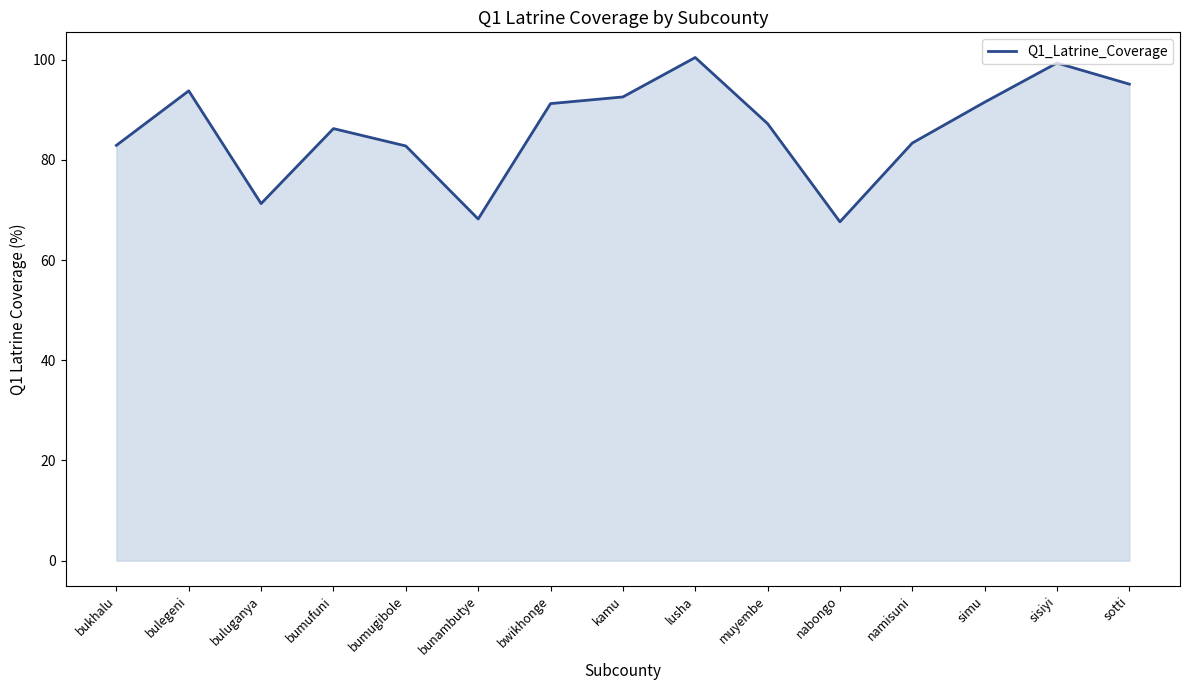

How many lines are shown in the chart?

1